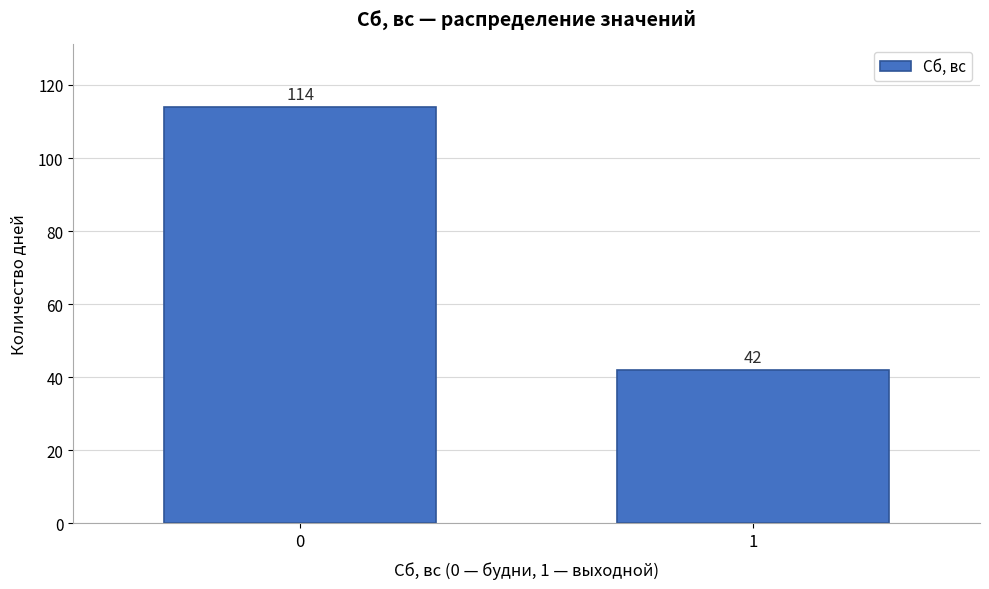

Reading left to right, transcribe all the data shown in this chart.

114	42